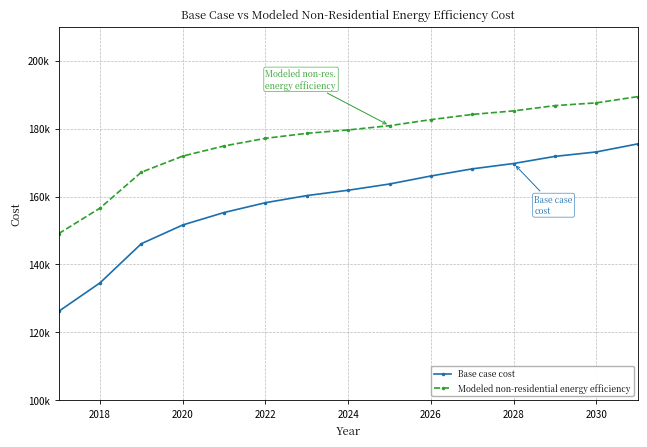

What are all the series names shown in the legend?

Base case cost, Modeled non-residential energy efficiency